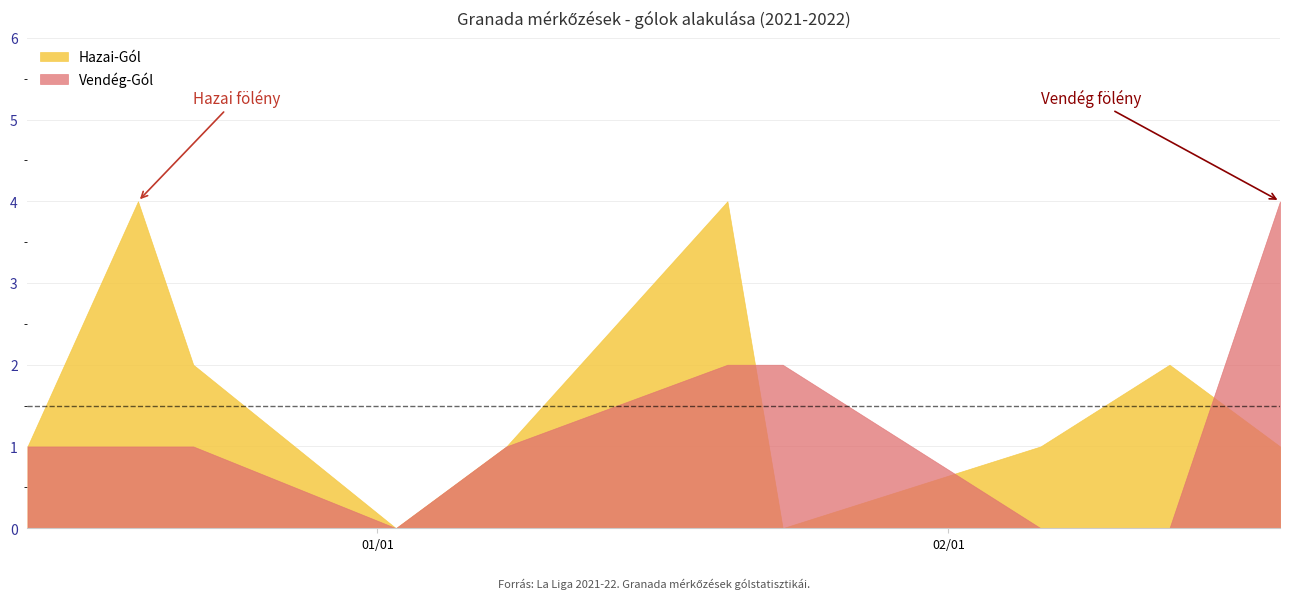

True or false: Vendég-Gól and Hazai-Gól intersect in this chart.

True